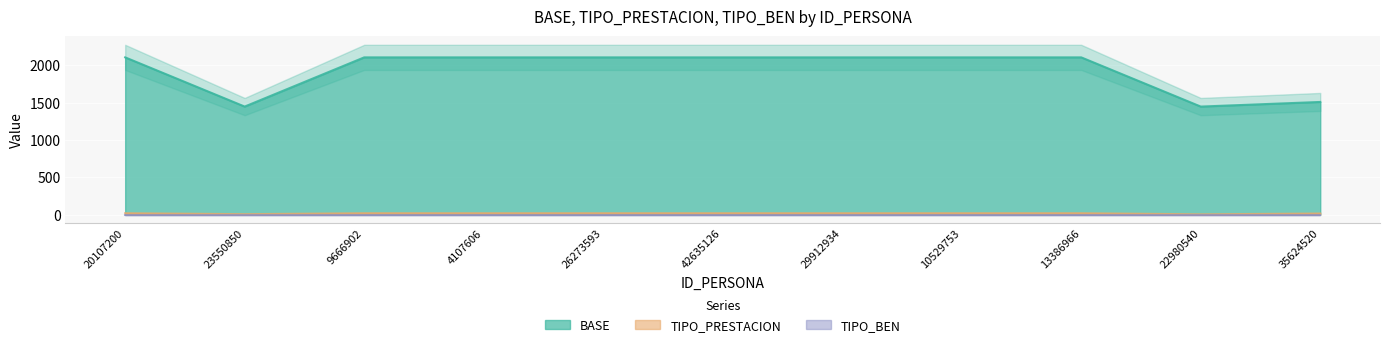

What is the total value across all series at 26273593?

2125